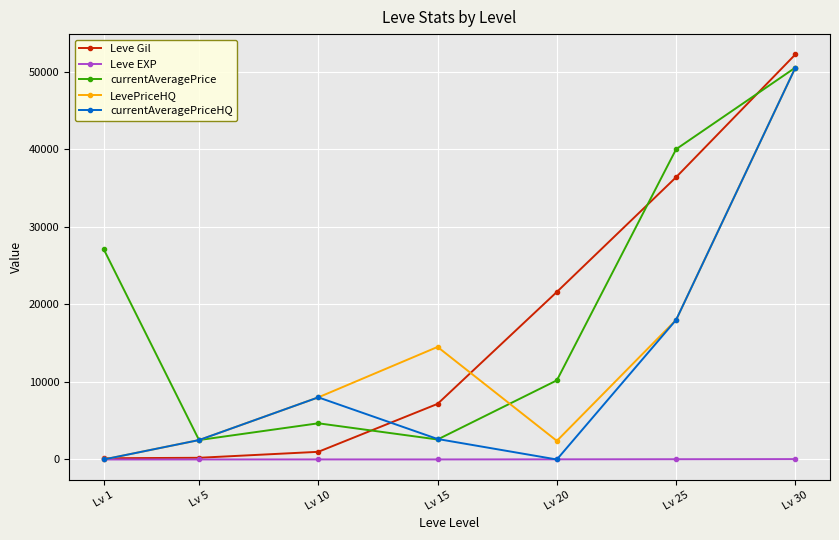

Which category has the highest value across all series?

Lv 30